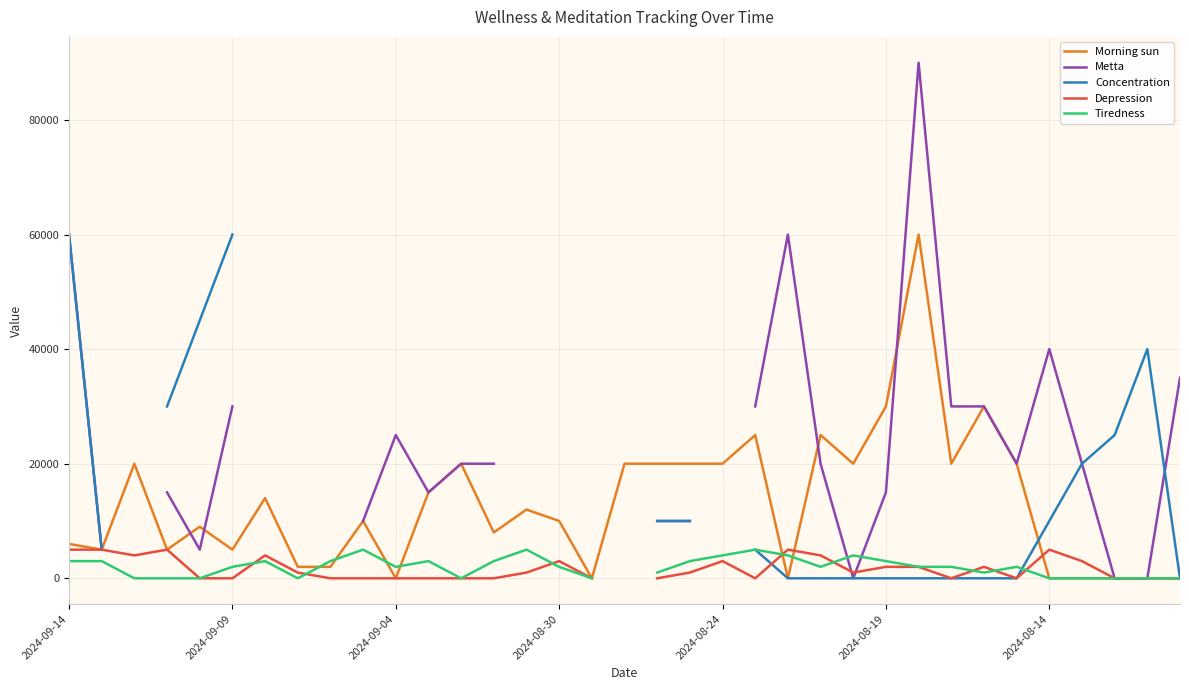

Where is the first local minimum for Tiredness?

7